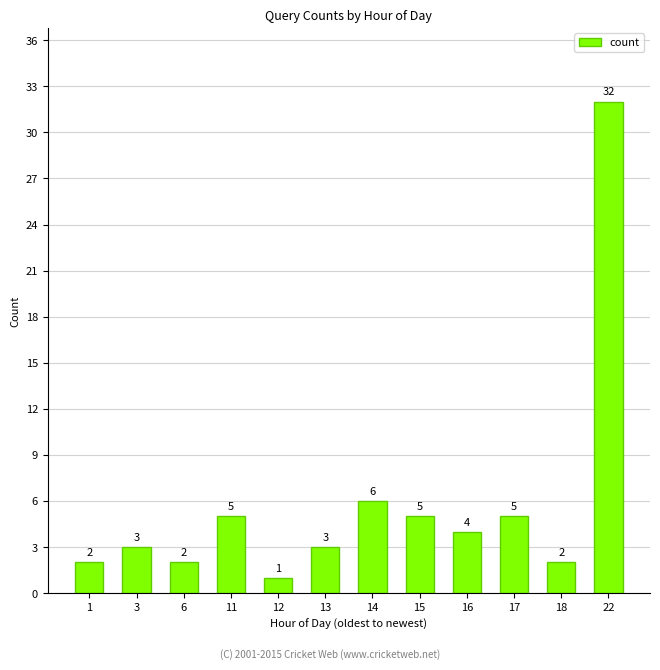

Reading left to right, extract all data points from this chart.

2	3	2	5	1	3	6	5	4	5	2	32